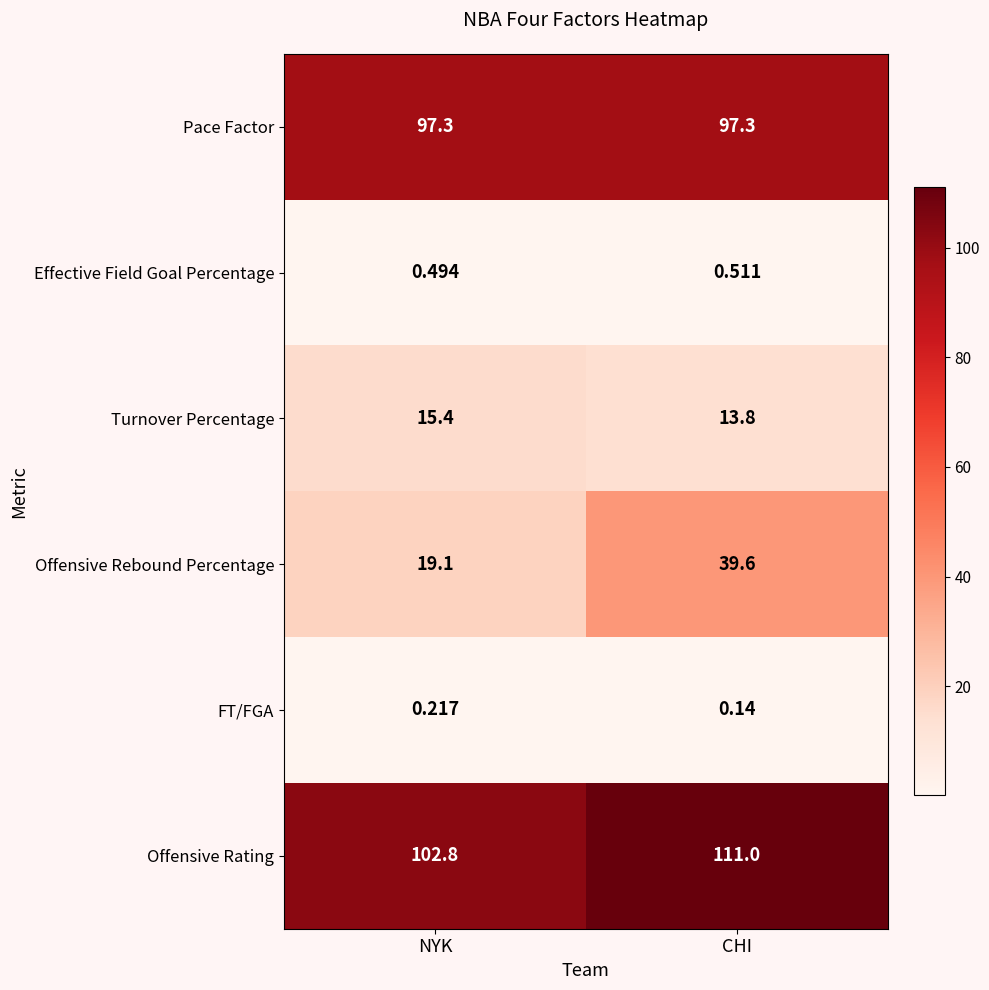

At which label does Turnover Percentage reach its peak?

NYK